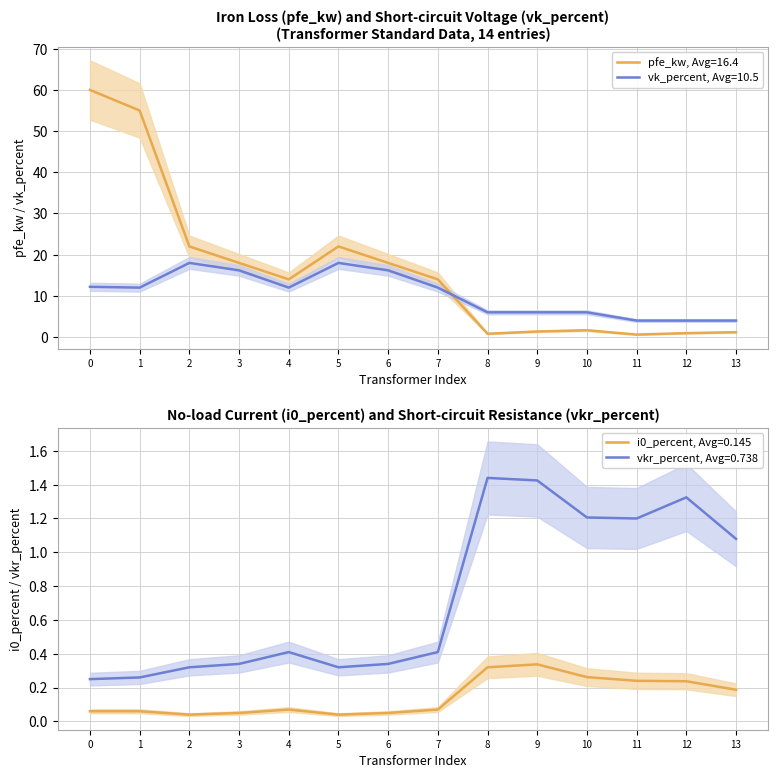

How many intersections are there between pfe_kw and vk_percent?

1